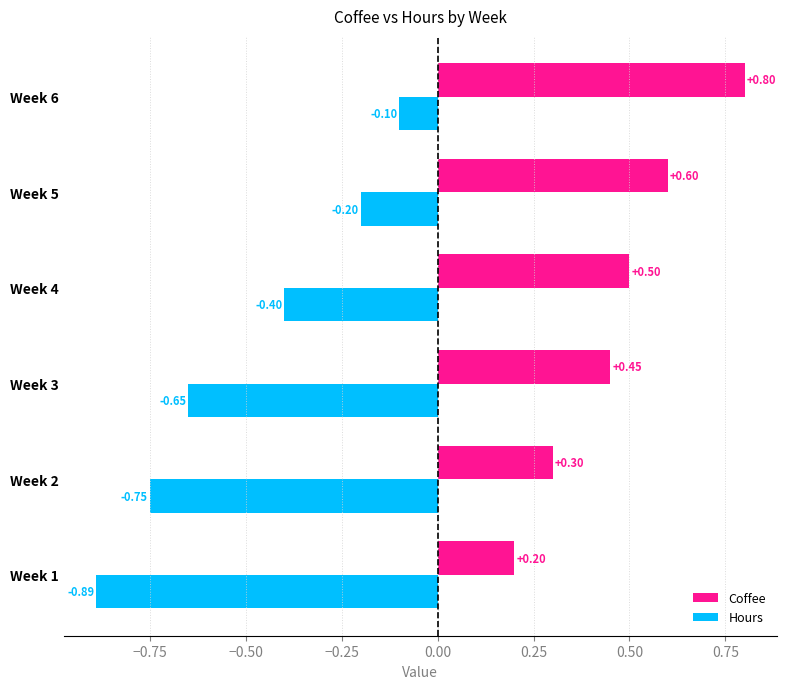

What are all the series names shown in the legend?

Coffee, Hours